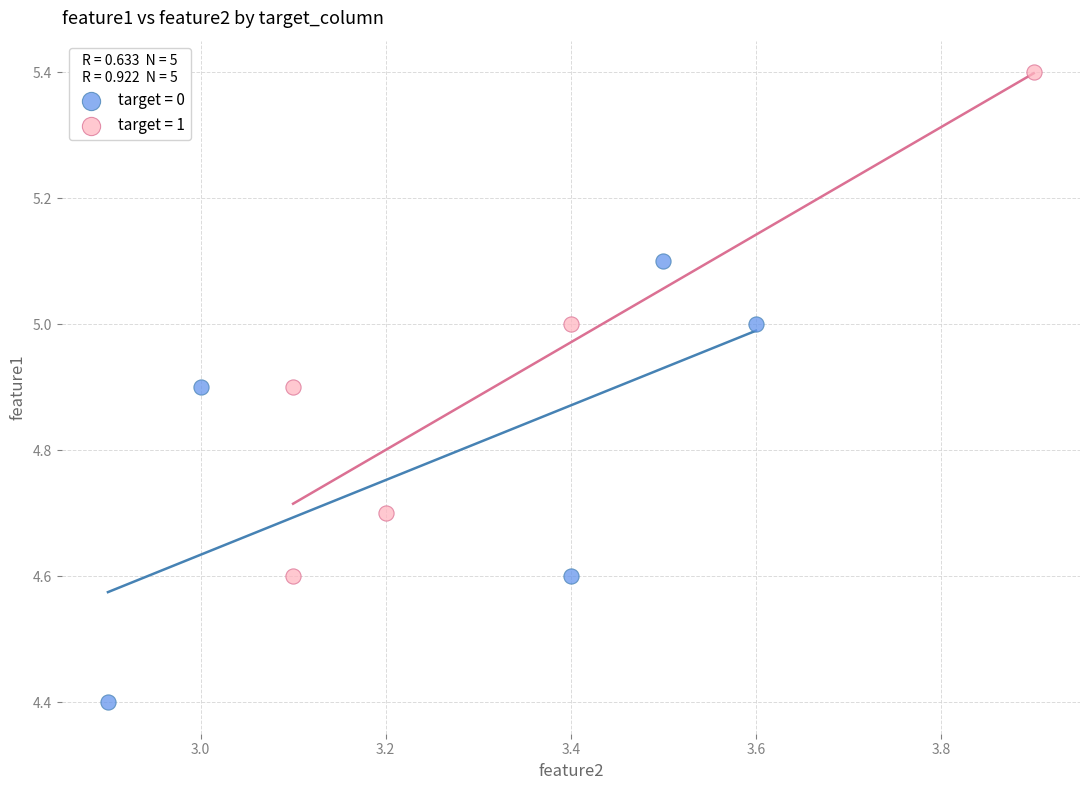

Which series contains the lowest Y value?

target = 0